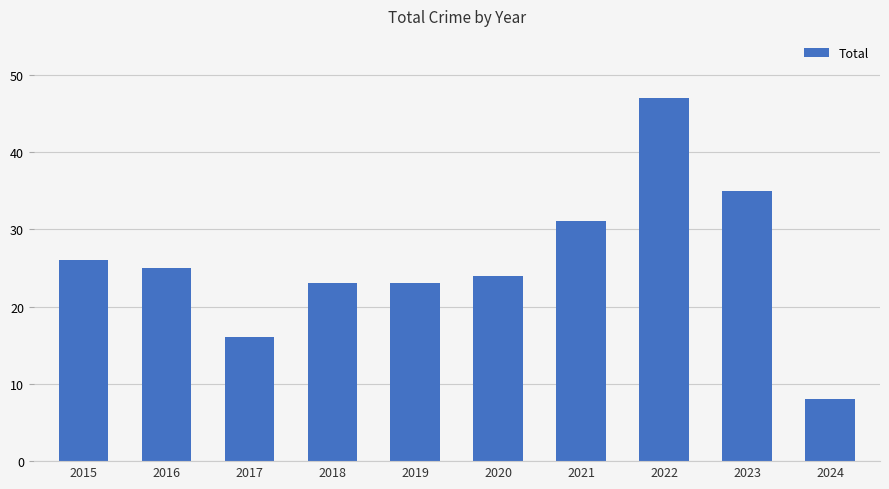

Is it true that the value at 2020 is 11?

False